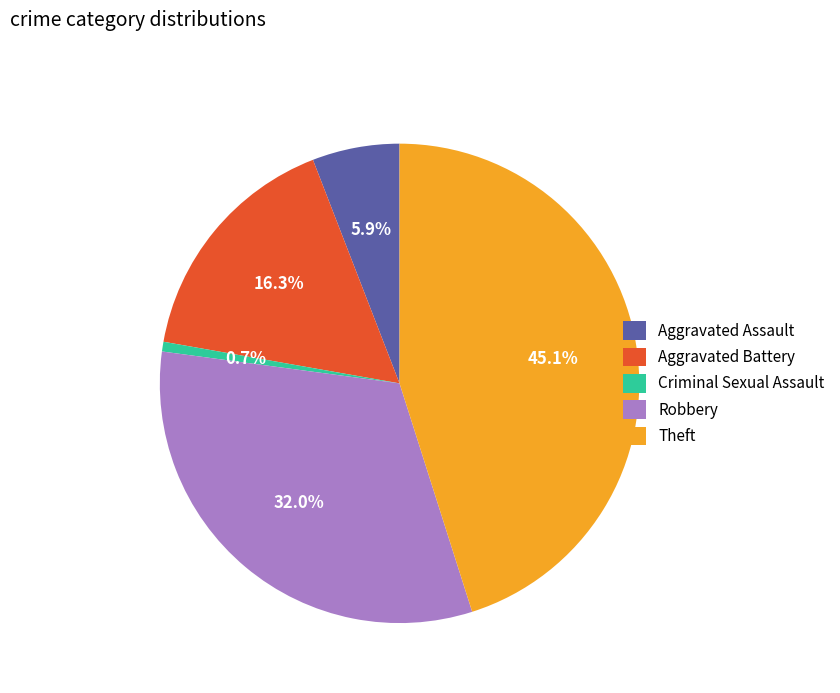

How many slices are in this pie chart?

5